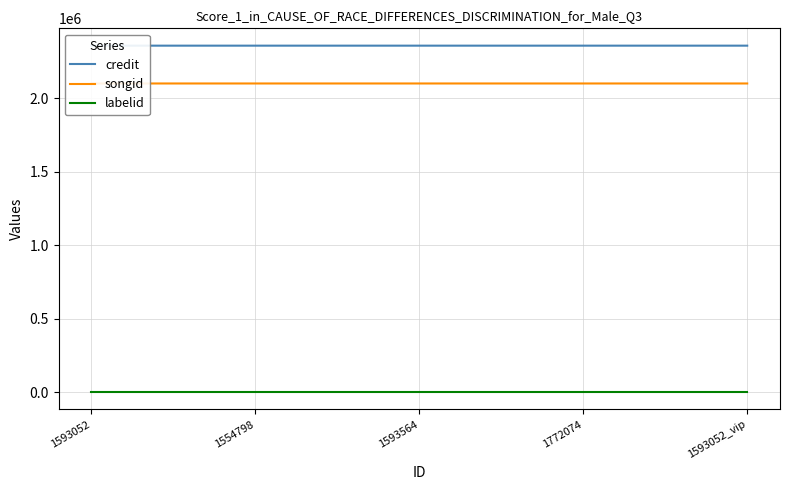

Rank the categories by credit value from lowest to highest.

1593052, 1554798, 1593564, 1772074, 1593052_vip